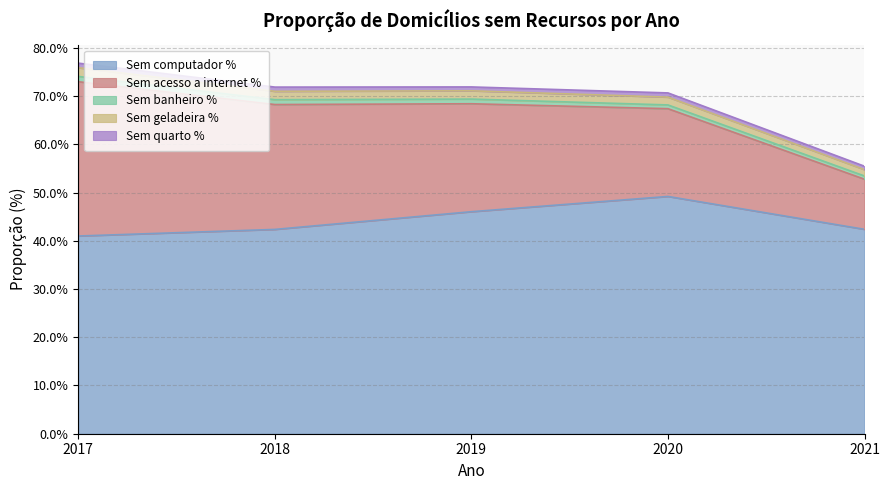

At which label is Sem quarto % closest to 0?

2021